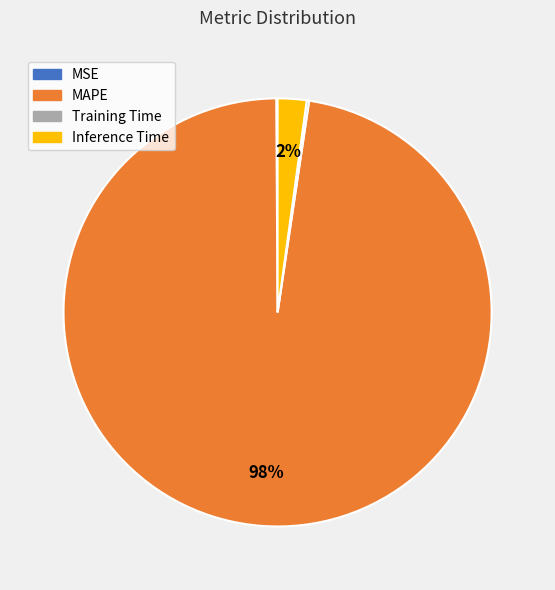

Which has a higher value, MAPE or Inference Time?

MAPE